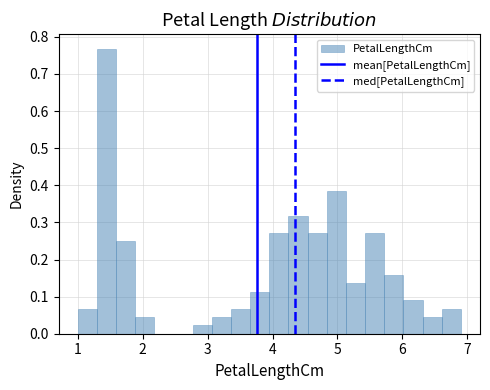

Read against the x-axis, roughly where is the centre of the tallest bar?

1.4